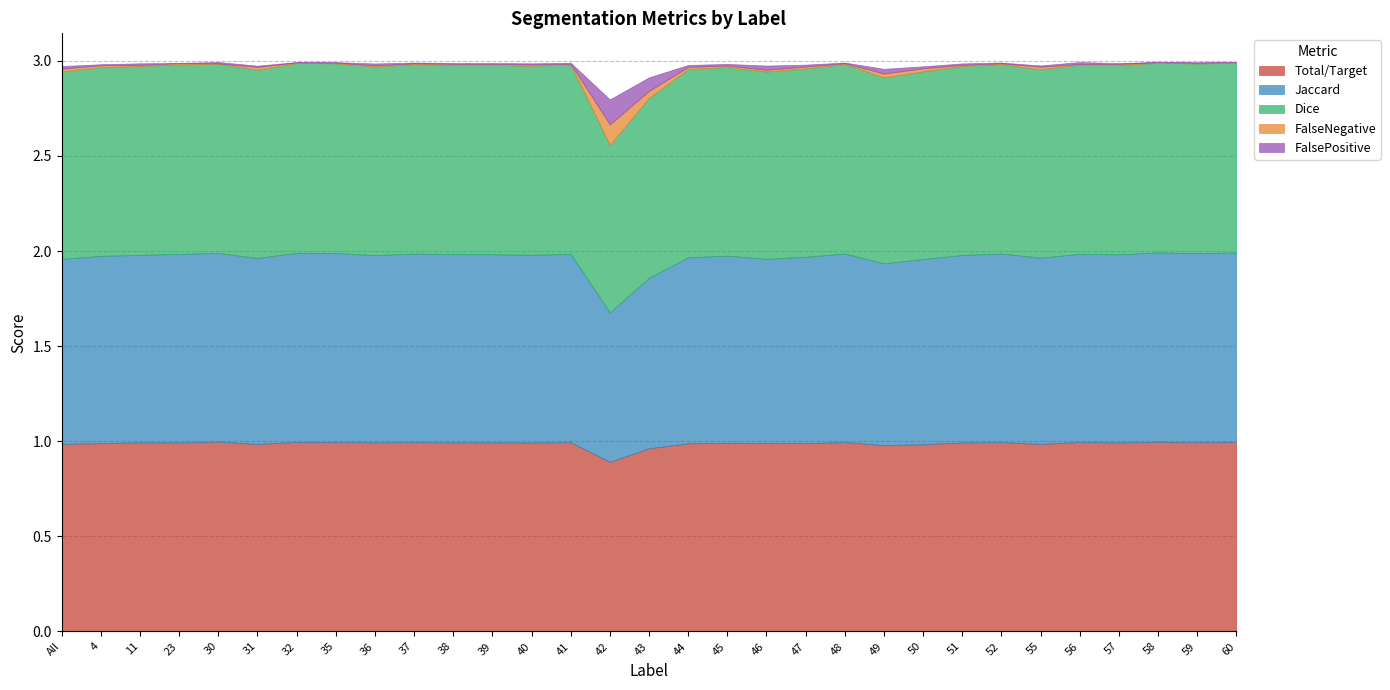

True or false: Total/Target has more than 1 points higher than both neighbors.

True